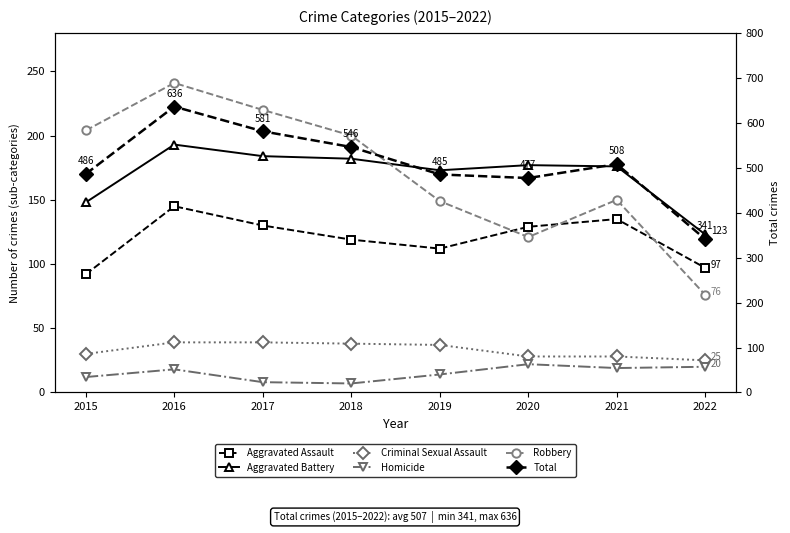

What is the greatest value displayed?

636